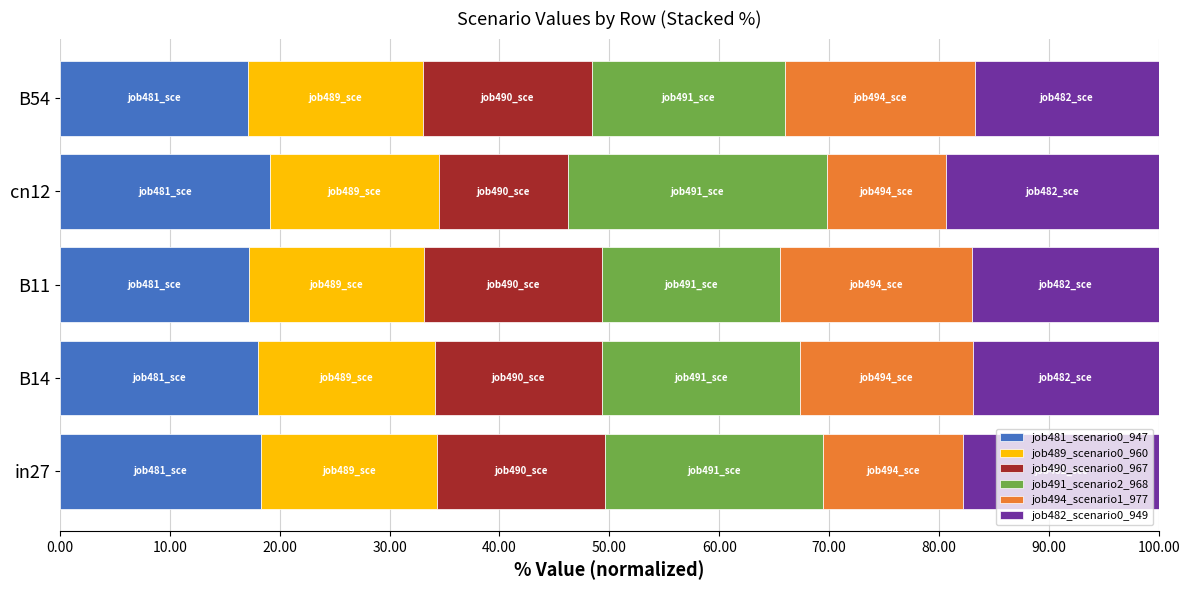

What is the total value across all series at B11?

100.0